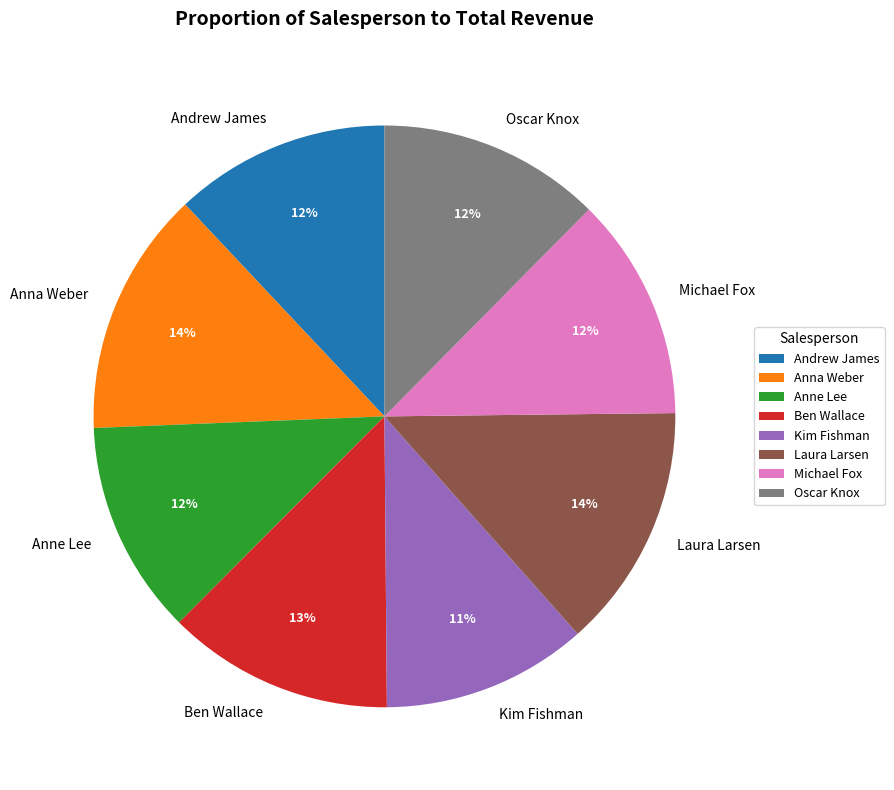

What percentage is the Andrew James slice, to the nearest percent?

12%